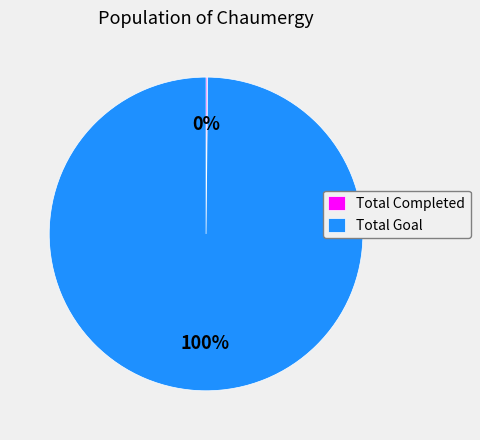

The Total Goal slice represents 85% of the pie. True or false?

False